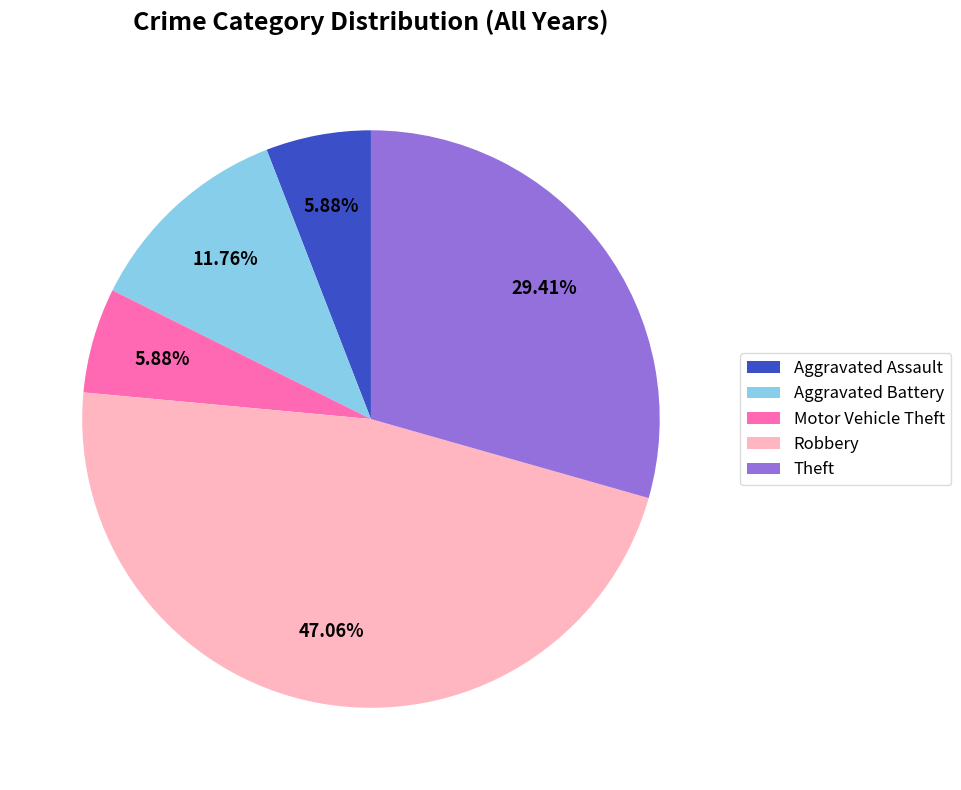

Is the sum of Robbery and Aggravated Battery greater than half?

Yes